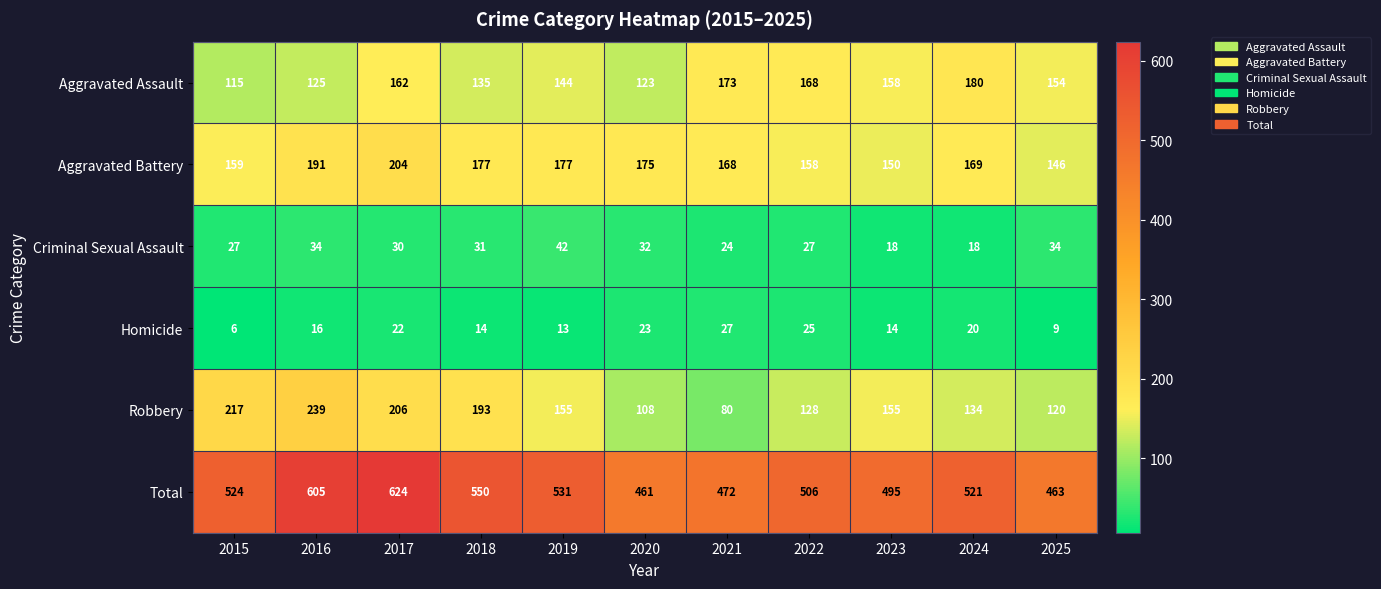

Count the number of categories in the chart.

11